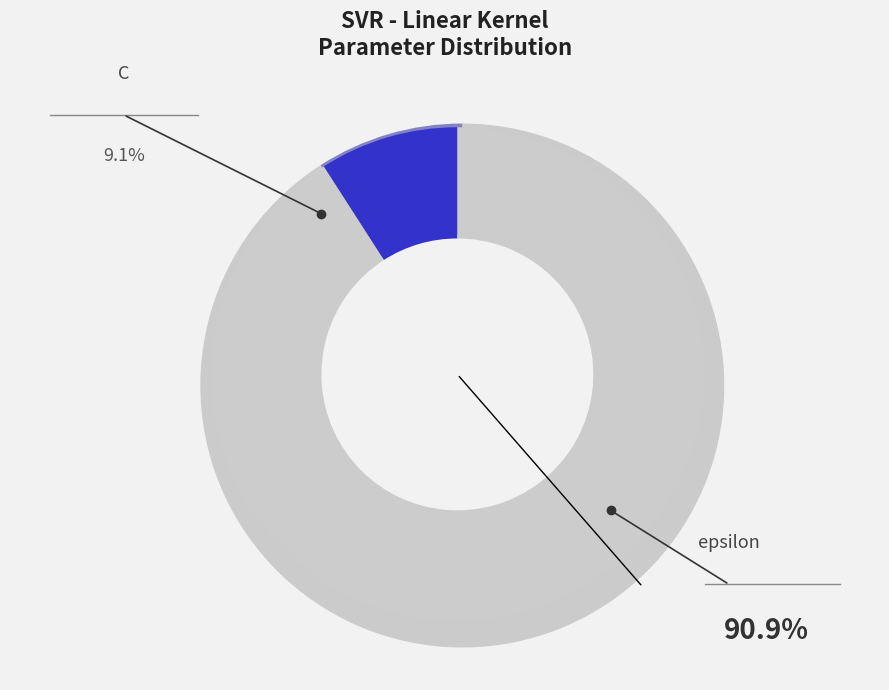

Approximately how many times larger is the value at epsilon compared to C?

10.0